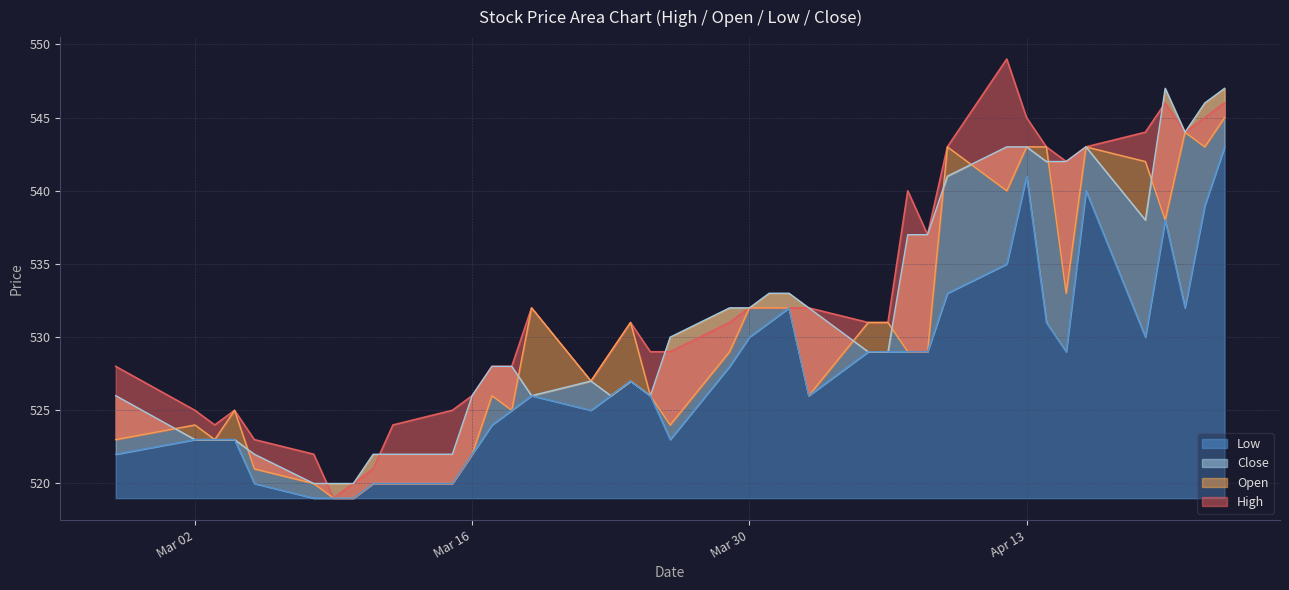

Read the Low value at 2021-03-22.

525